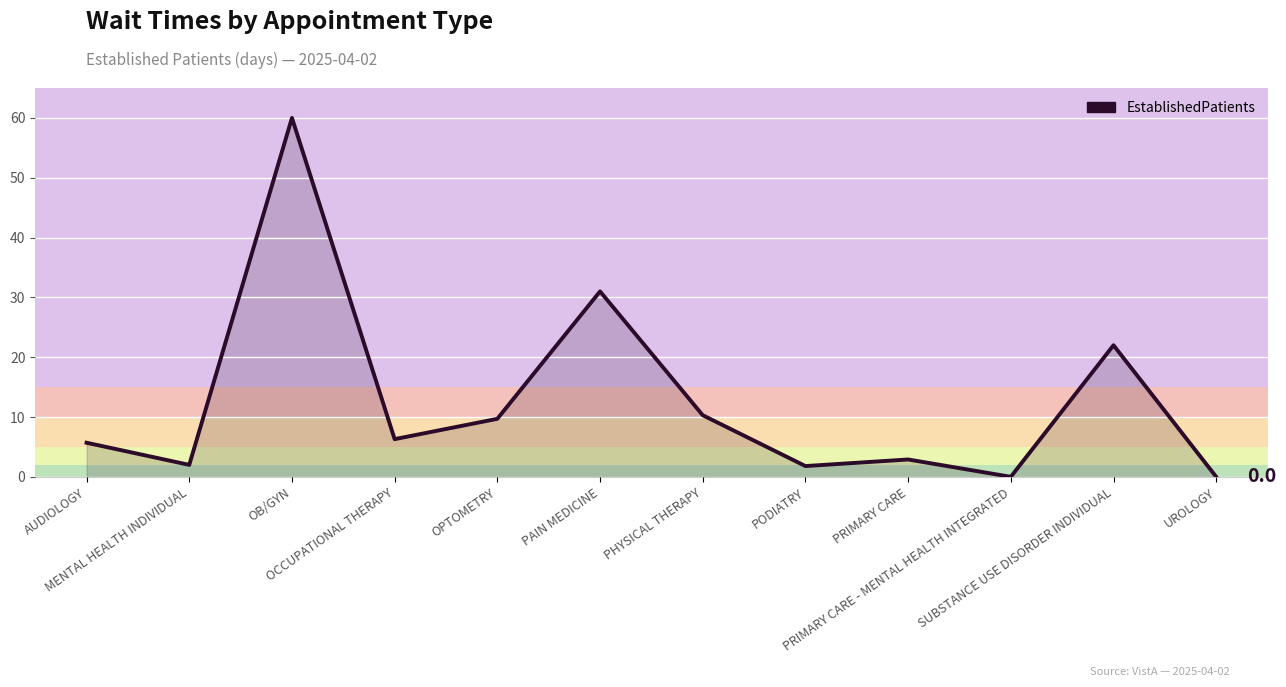

Count the number of values greater than 6.

6